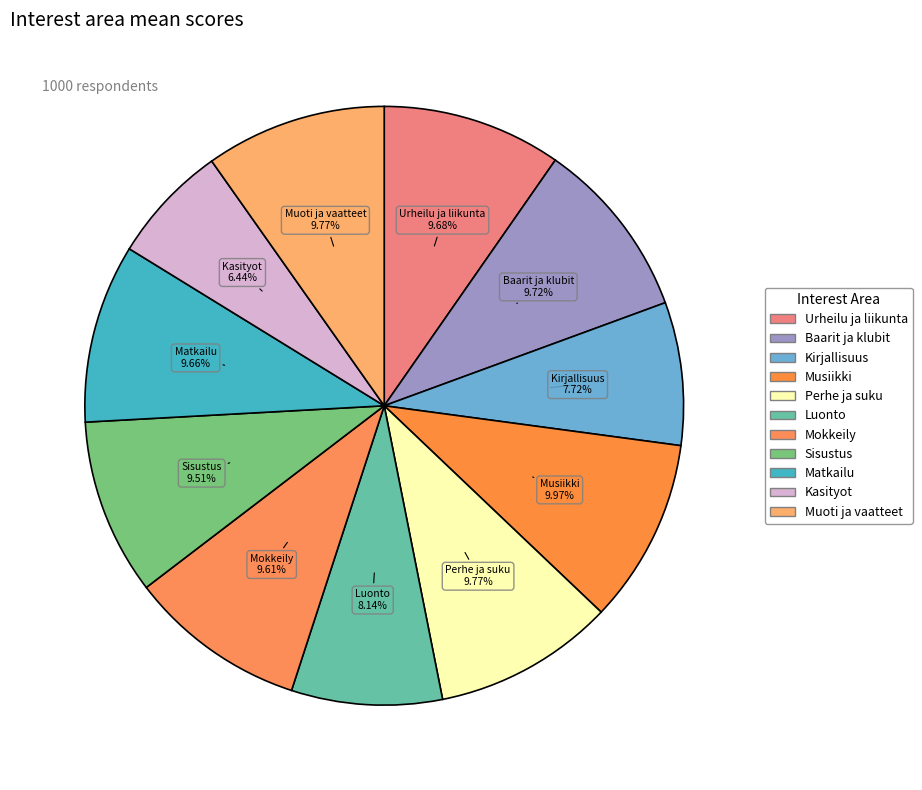

Is it true that Kirjallisuus is 8% of the pie?

True